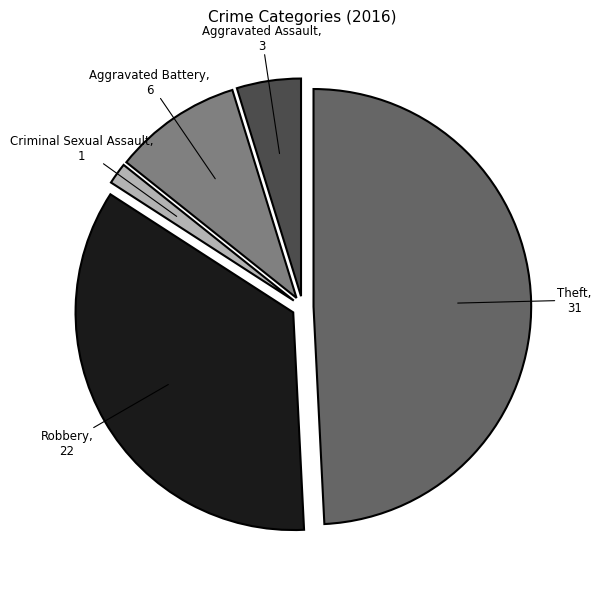

Does any single category account for the majority?

No